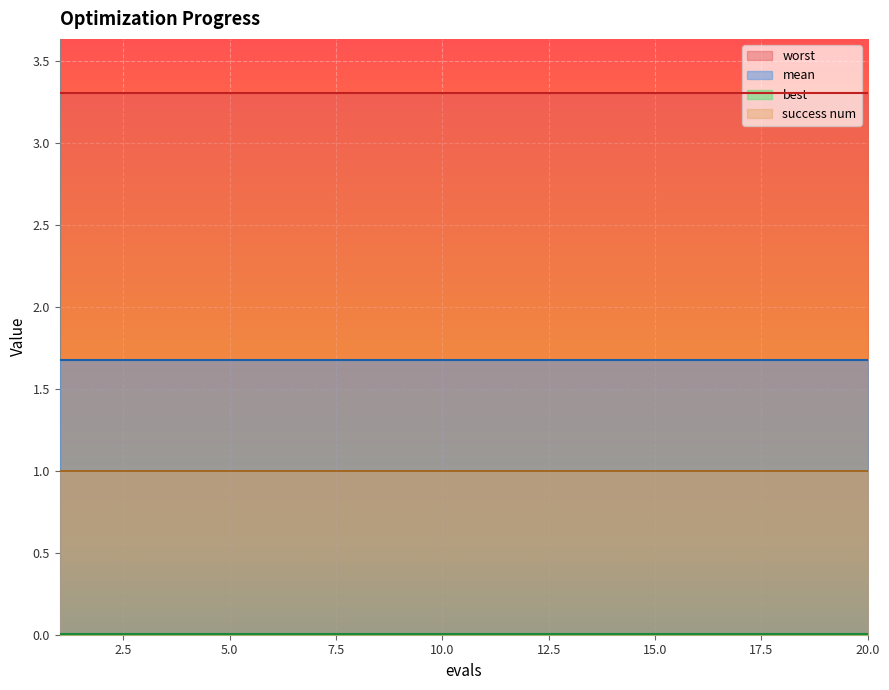

What is the average value of the success num series?

1.0